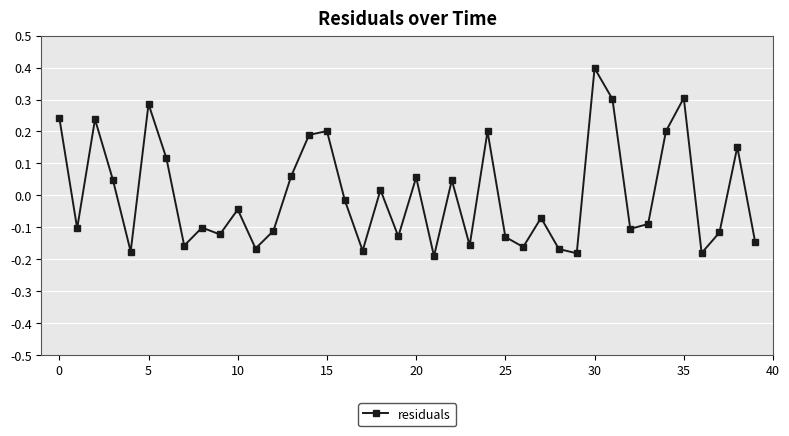

How many points are higher than both their immediate neighbors (excluding endpoints)?

13